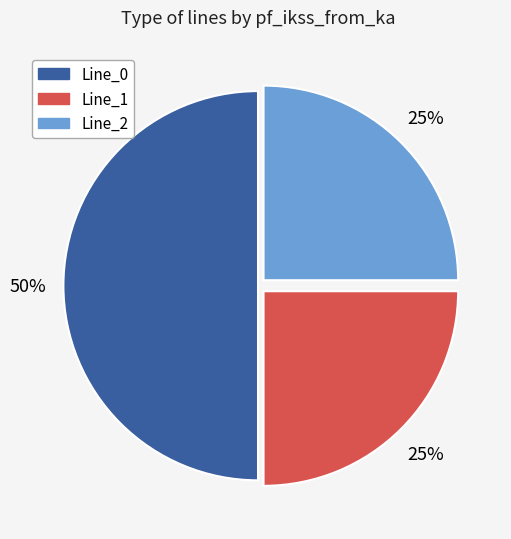

What is the largest slice in the pie chart?

Line_0